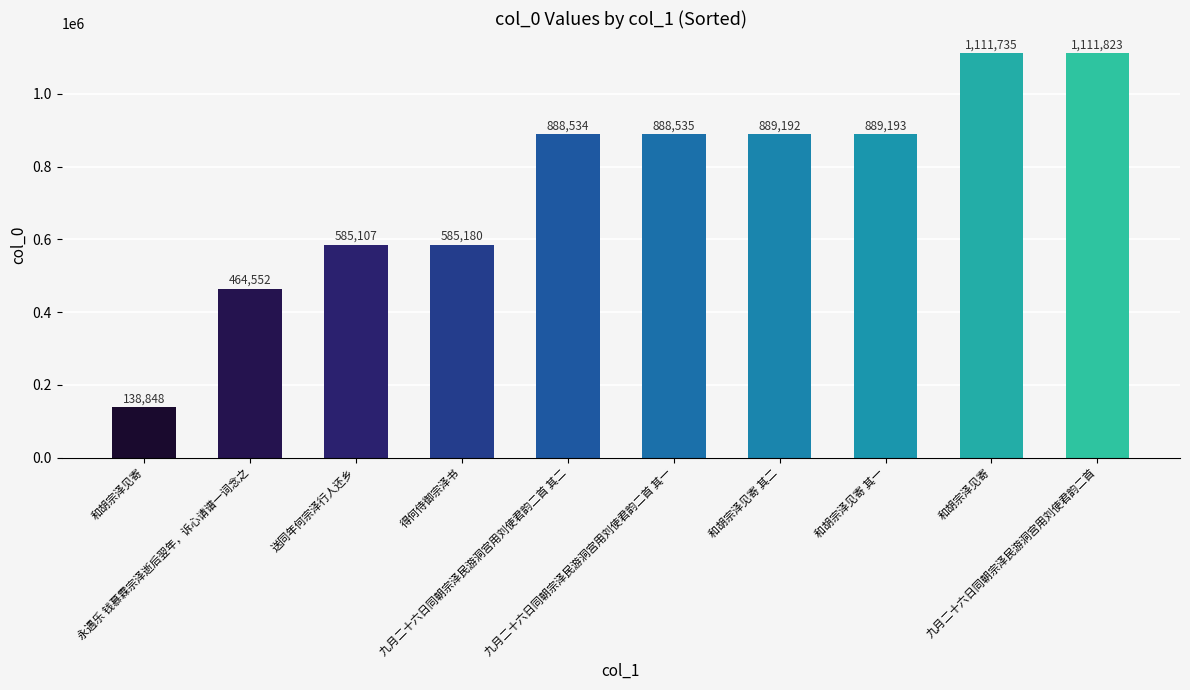

How many distinct data groups are displayed?

1